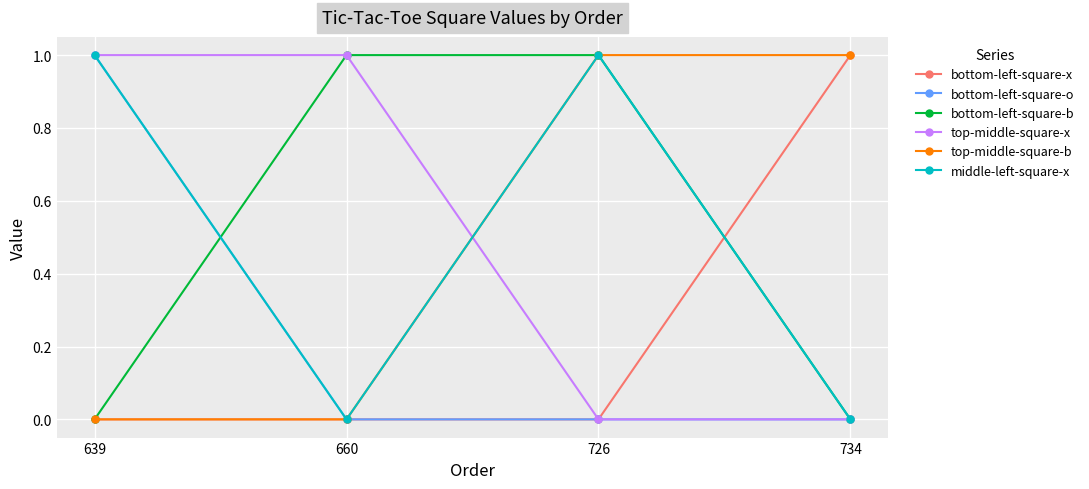

What is the total value across all series at 639?

3